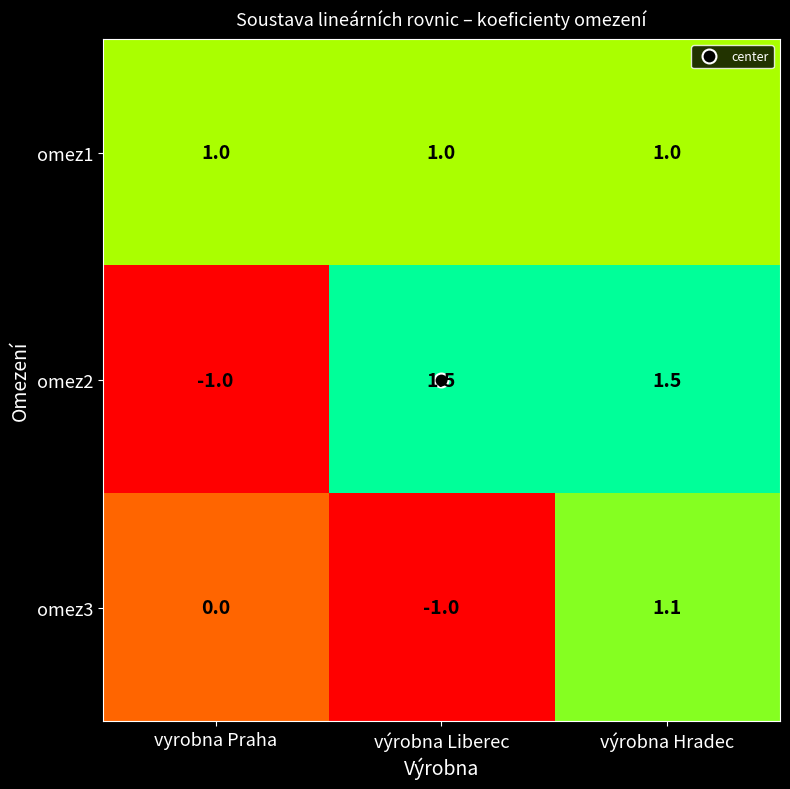

Which series has the largest total across all categories?

omez1